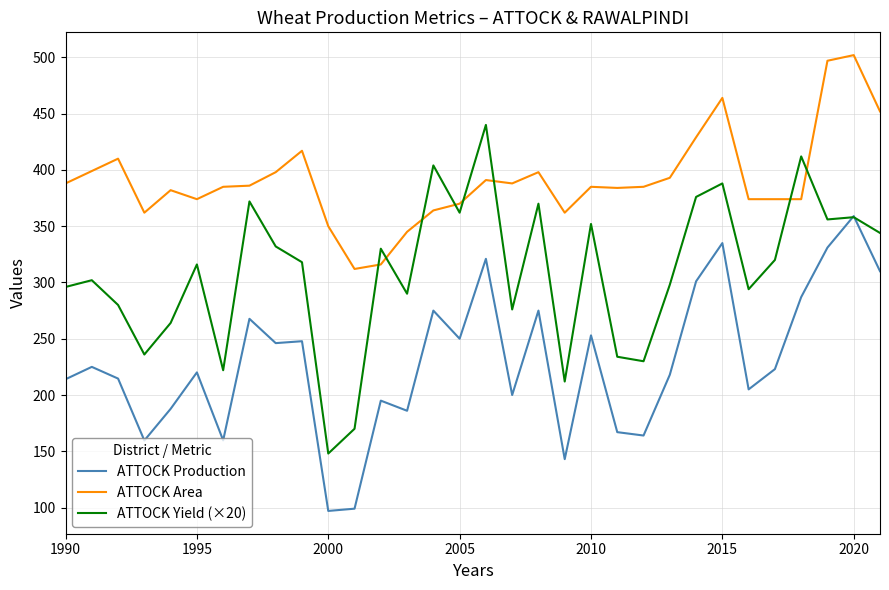

Which series has the largest total across all categories?

ATTOCK Area